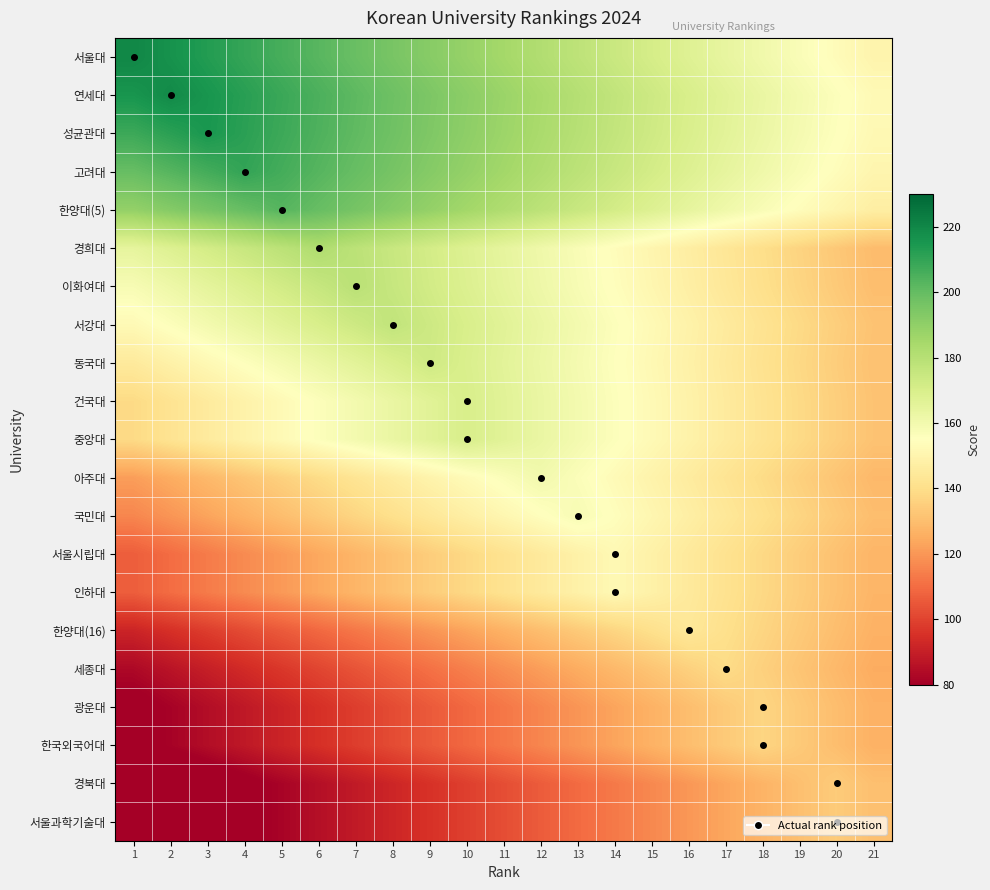

At how many categories does at least one series exceed 178?

13